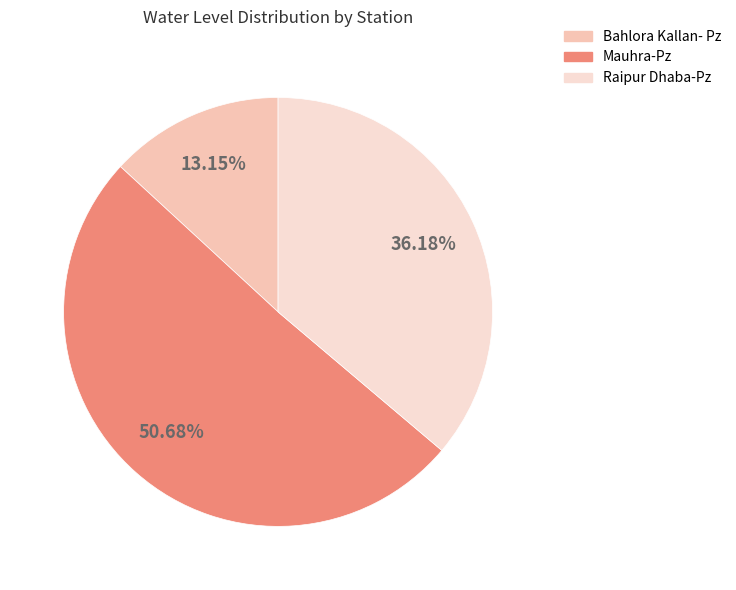

Is the sum of Raipur Dhaba-Pz and Mauhra-Pz greater than half?

Yes